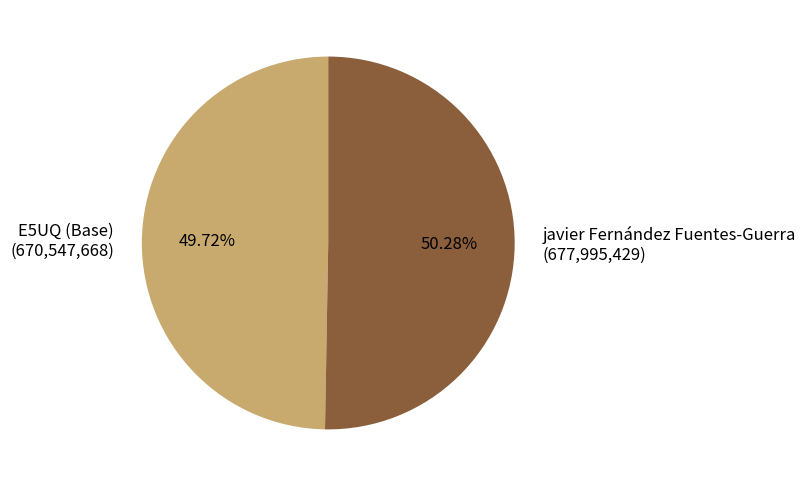

Rank the categories by value from highest to lowest.

javier Fernández Fuentes-Guerra, E5UQ (Base)